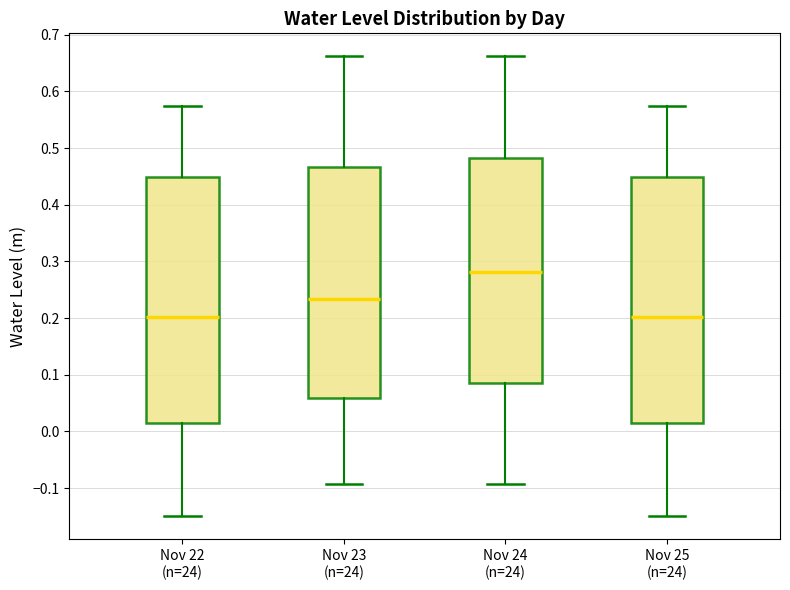

Reading left to right, read every box against the y-axis: the position of its median line, the range the box covers, and the ends of its whiskers. The values are not printed on the chart, so give them approximately, as read against the axis.

Nov 22 (n=24): median 0.20, box 0.01 to 0.45, whiskers -0.15 to 0.58
Nov 23 (n=24): median 0.23, box 0.06 to 0.47, whiskers -0.09 to 0.66
Nov 24 (n=24): median 0.28, box 0.09 to 0.48, whiskers -0.09 to 0.66
Nov 25 (n=24): median 0.20, box 0.01 to 0.45, whiskers -0.15 to 0.58